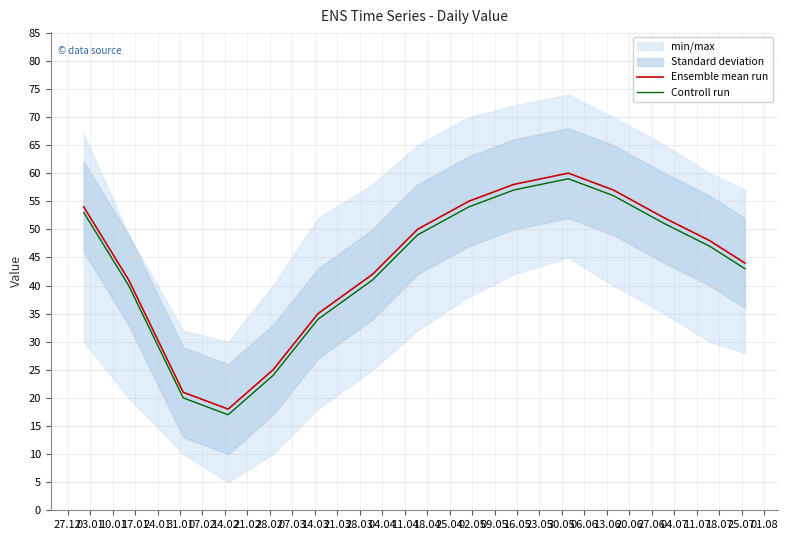

True or false: Ensemble mean run and Controll run cross at least once.

False